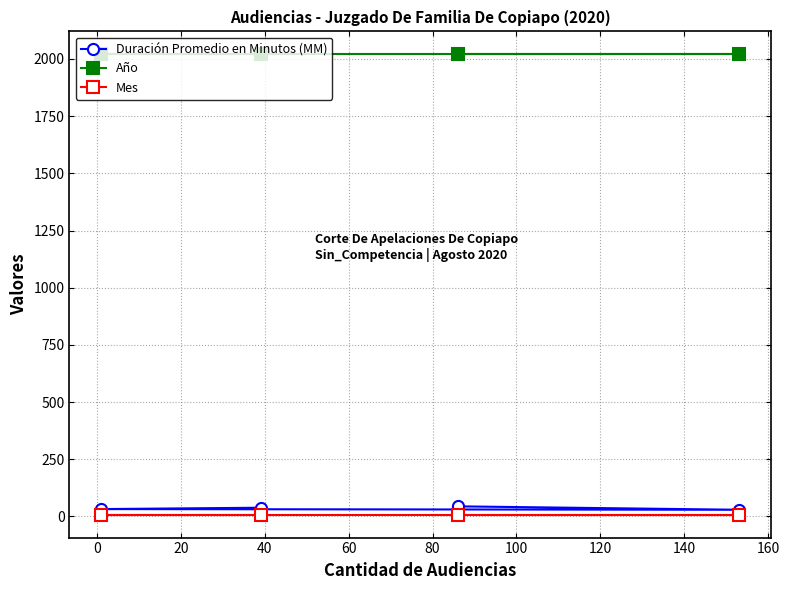

How many data points in Duración Promedio en Minutos (MM) are less than 38?

2